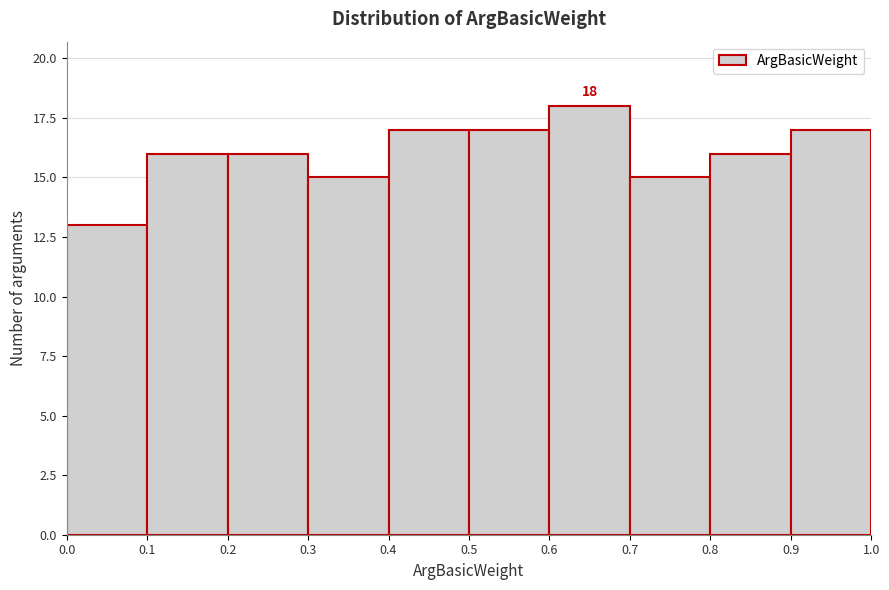

Over which range of the x-axis is the bar tallest?

0.6 to 0.7